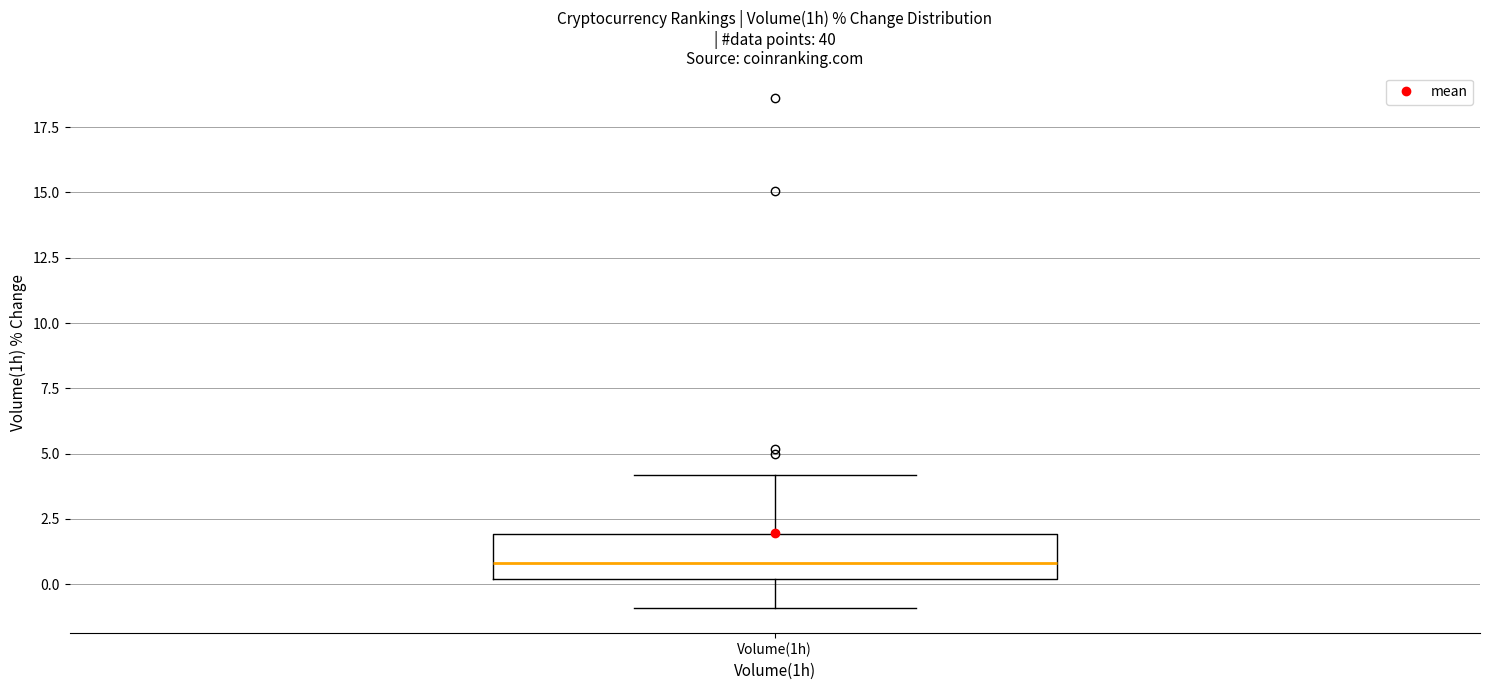

Transcribe this box plot: give where the median line is, the range the box spans, and where the two whiskers end, as read against the y-axis. The values are not printed on the chart, so give them approximately, as read against the axis.

median 1, box 0 to 2, whiskers -1 to 4